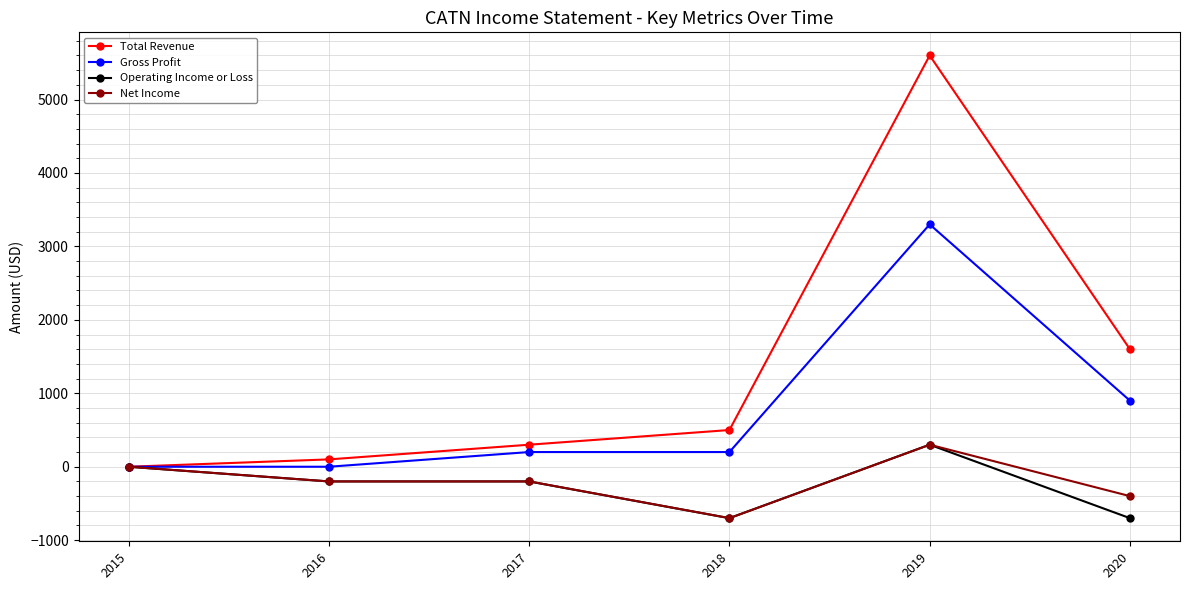

Does the chart display data point markers on the line(s)?

Yes